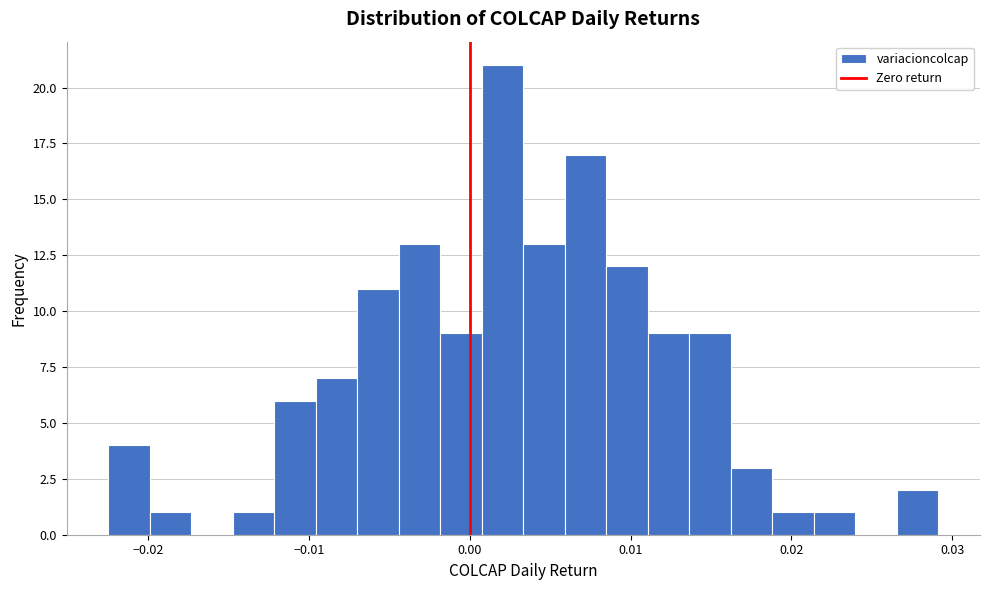

Around what value on the x-axis is the tallest bar? Give the approximate position of its centre, as read against the axis.

0.002